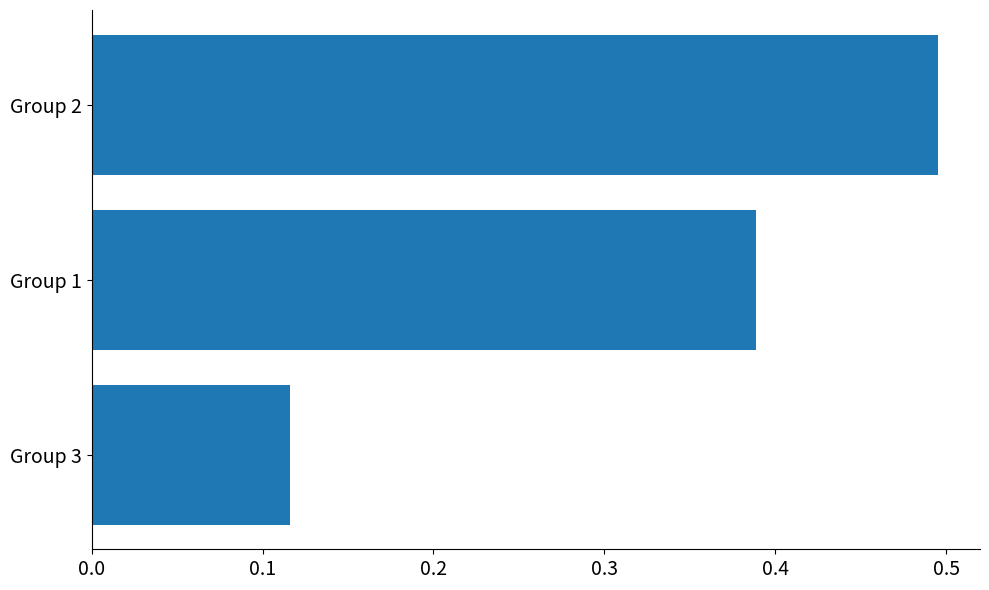

What is the sum of all values?

1.0